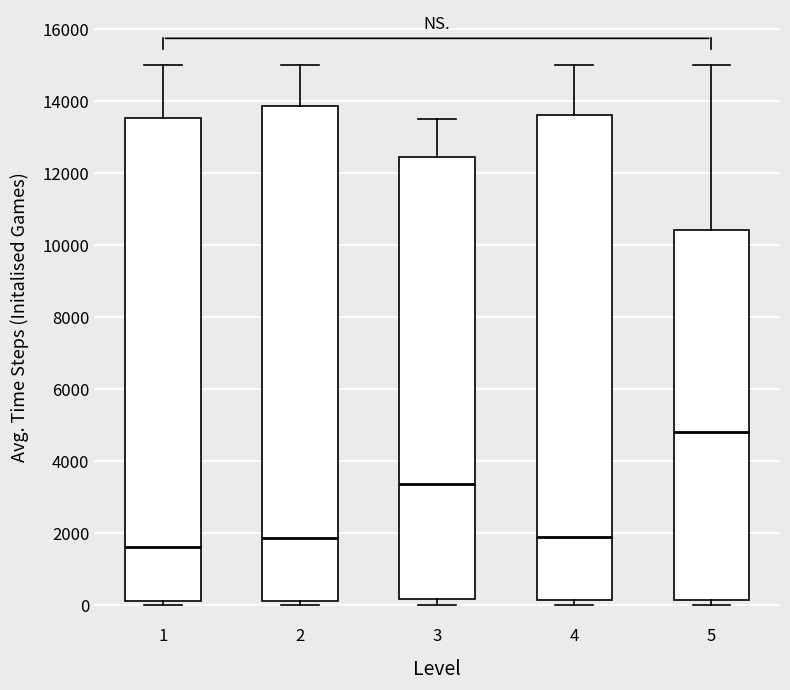

Which box is the tallest, from its lower edge to its upper edge?

2